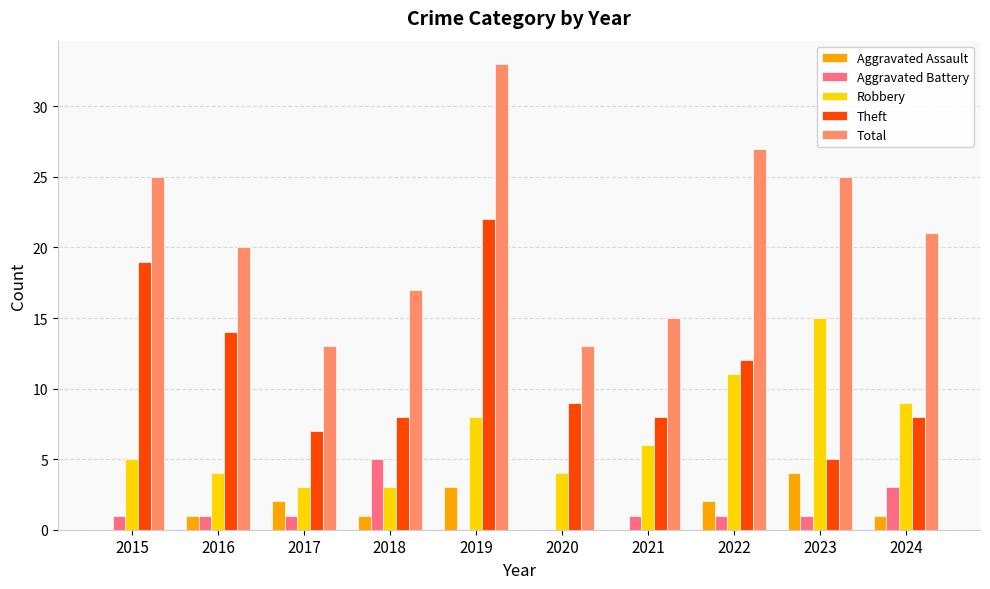

How many groups of bars are there?

10